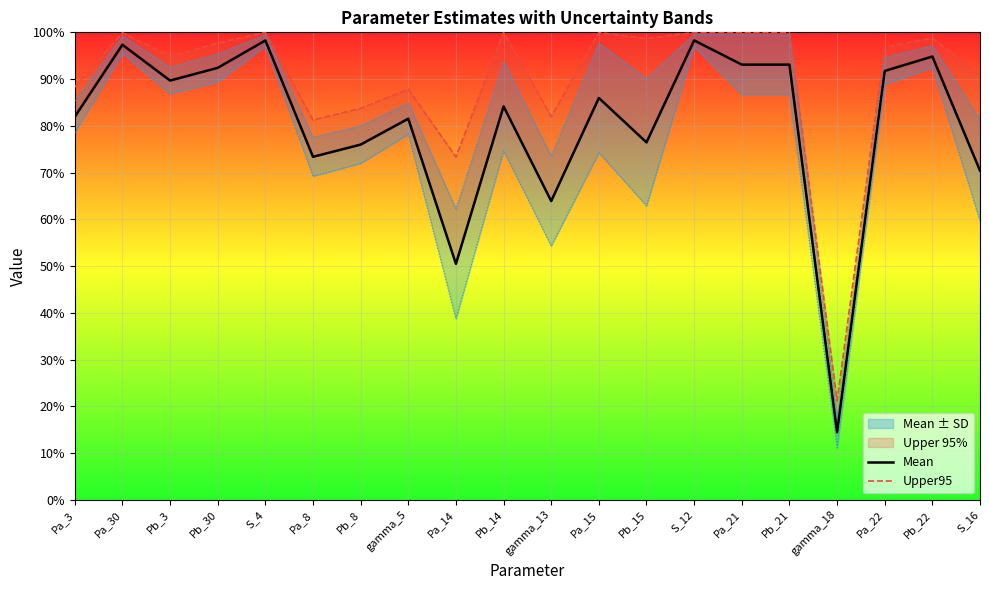

Count the number of categories in the chart.

20